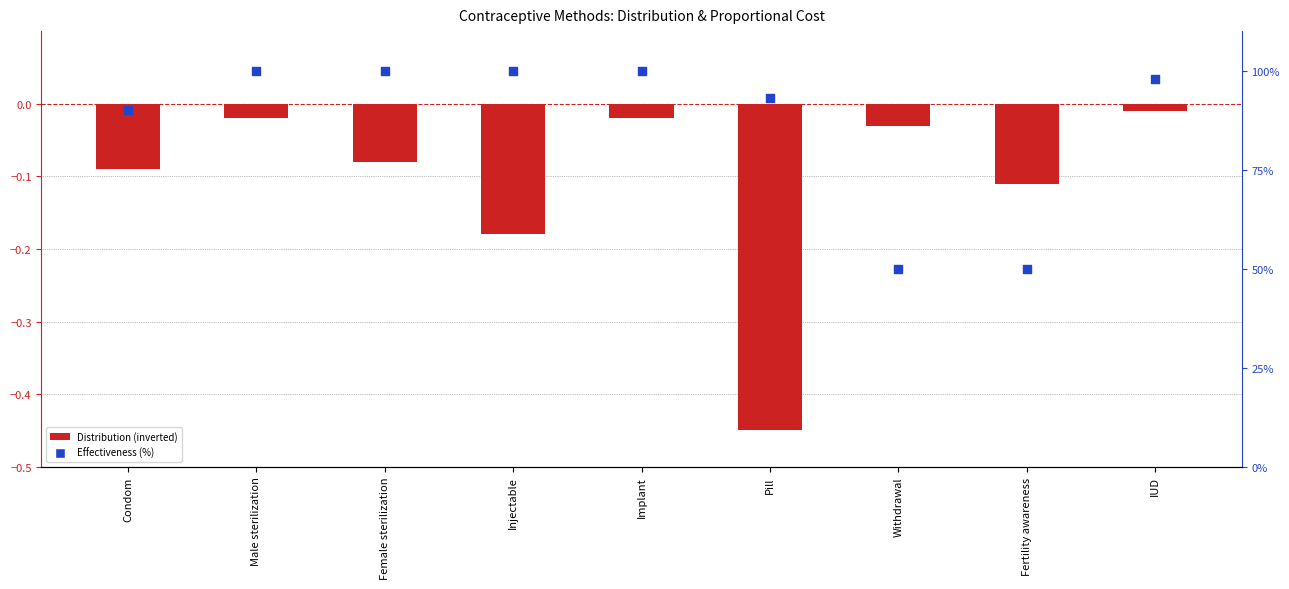

At how many categories does at least one series exceed 97?

5